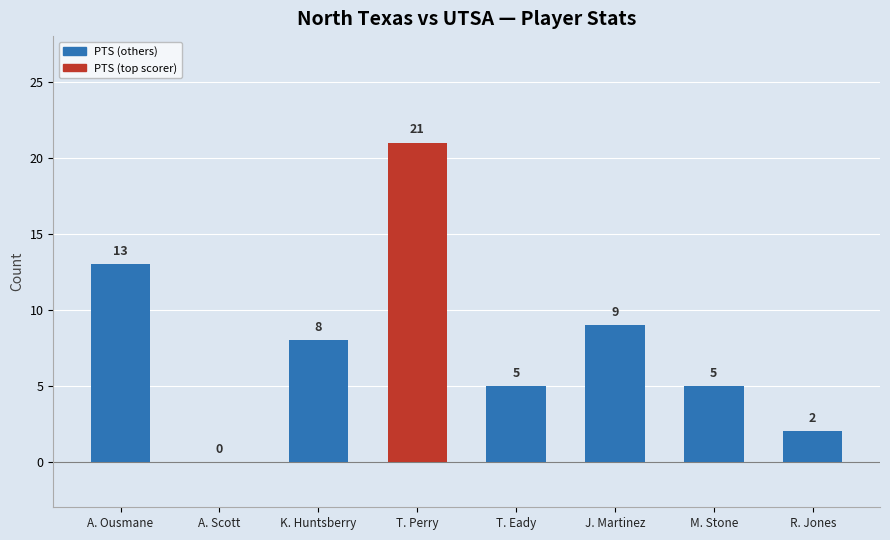

What is the sum of the values at T. Eady and M. Stone?

10